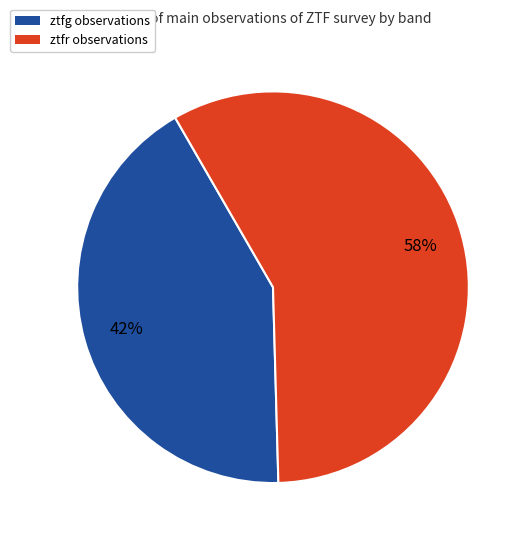

Do ztfr and ztfg together represent more than half of the pie?

Yes